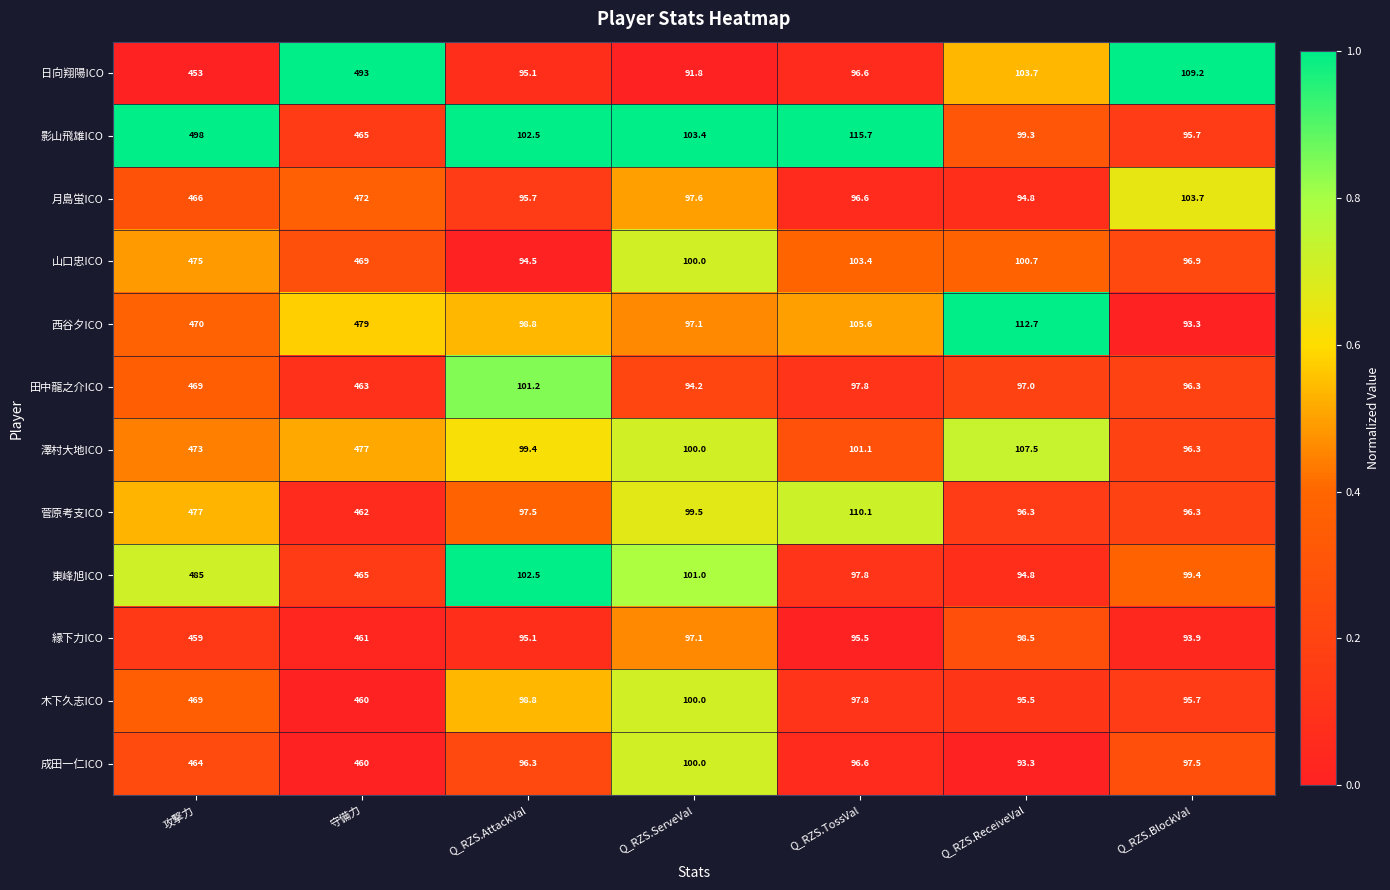

The 成田一仁ICO series shows 464.0 at 攻撃力. True or false?

True